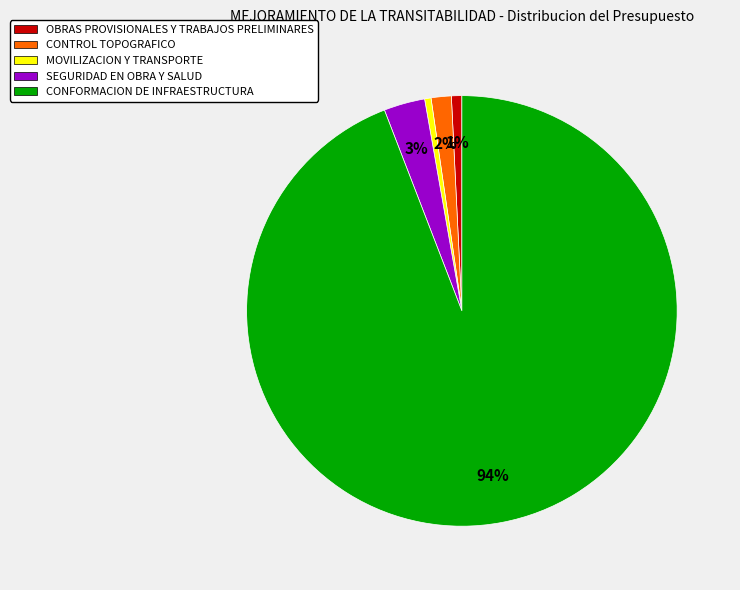

To the nearest percent, what portion does SEGURIDAD EN OBRA Y SALUD represent?

3%